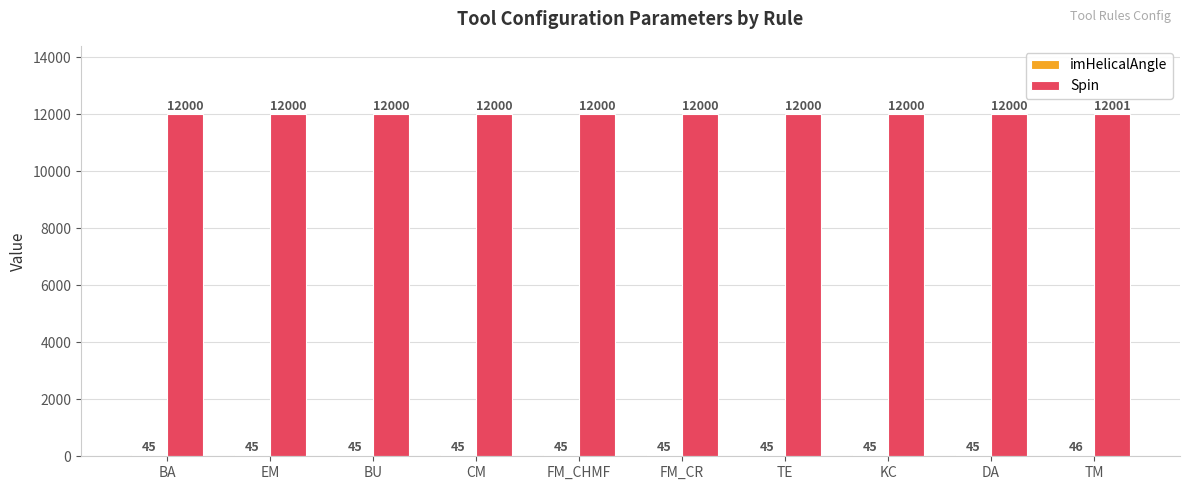

What value does the Spin series have at TE?

12000